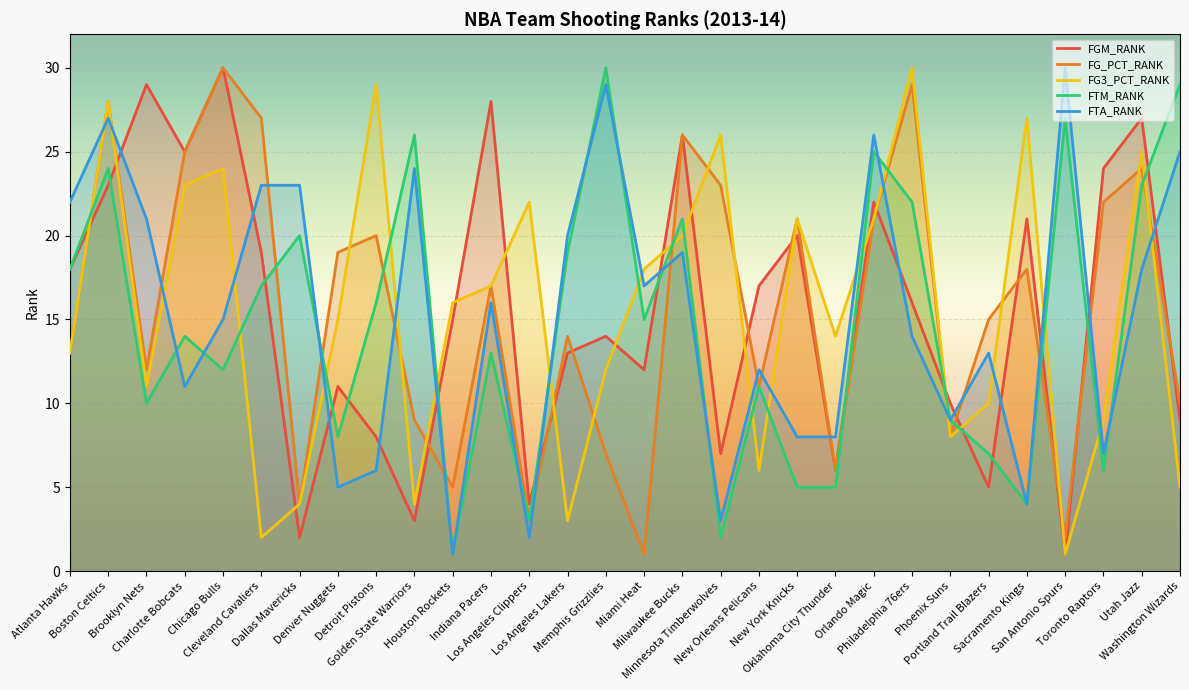

Reading left to right, transcribe all the data shown in this chart.

FGM_RANK: 18	23	29	25	30	19	2	11	8	3	15	28	4	13	14	12	26	7	17	20	6	22	16	10	5	21	1	24	27	9
FG_PCT_RANK: 13	28	12	25	30	27	4	19	20	9	5	17	3	14	7	1	26	23	11	21	6	21	29	8	15	18	2	22	24	10
FG3_PCT_RANK: 13	28	11	23	24	2	4	15	29	4	16	17	22	3	12	18	20	26	6	21	14	21	30	8	10	27	1	9	25	5
FTM_RANK: 18	24	10	14	12	17	20	8	16	26	1	13	3	19	30	15	21	2	11	5	5	25	22	9	7	4	27	6	23	29
FTA_RANK: 22	27	21	11	15	23	23	5	6	24	1	16	2	20	29	17	19	3	12	8	8	26	14	9	13	4	30	7	18	25